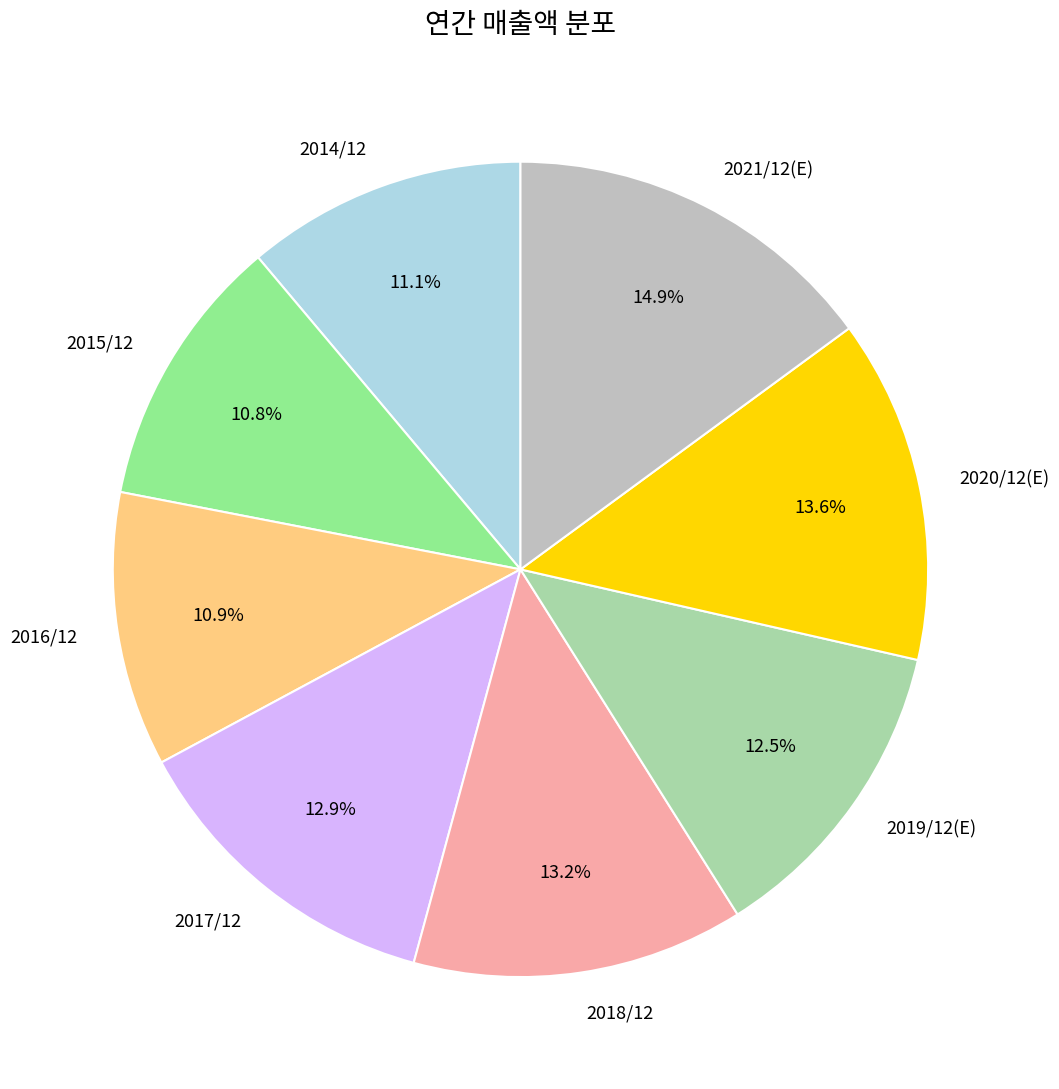

Between 2021/12(E) and 2017/12, which is larger?

2021/12(E)